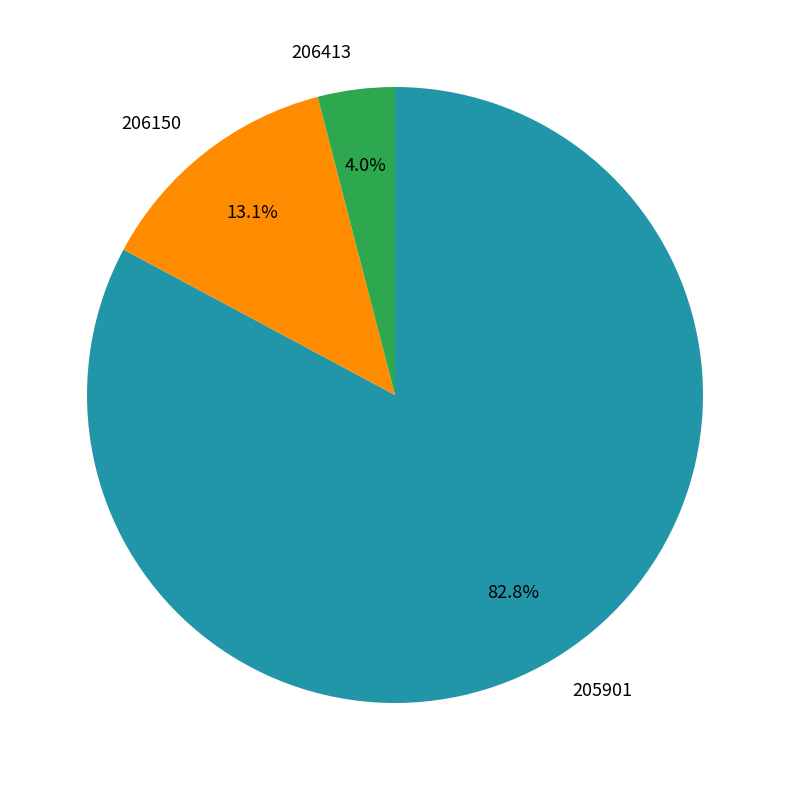

What percentage is NOT represented by 206413?

96.0%